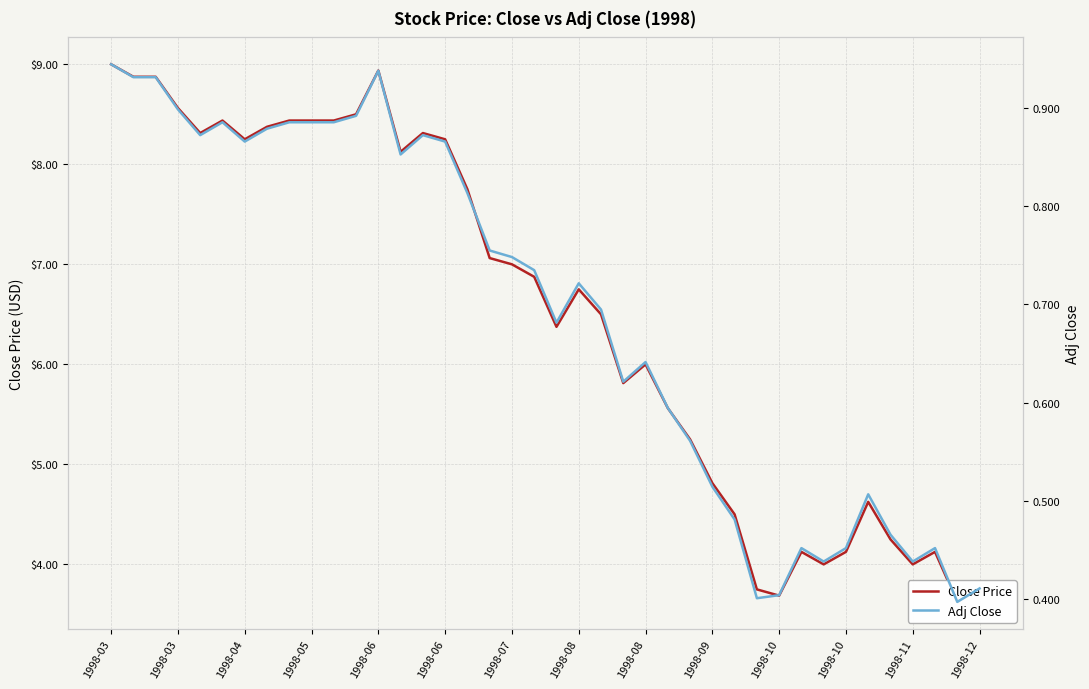

Reading left to right, transcribe all the data shown in this chart.

Close Price: 9.0	8.9	8.9	8.6	8.3	8.4	8.2	8.4	8.4	8.4	8.4	8.5	8.9	8.1	8.3	8.2	7.8	7.1	7.0	6.9	6.4	6.8	6.5	5.8	6.0	5.6	5.2	4.8	4.5	3.8	3.7	4.1	4.0	4.1	4.6	4.2	4.0	4.1	3.6	3.8
Adj Close: 0.9	0.9	0.9	0.9	0.9	0.9	0.9	0.9	0.9	0.9	0.9	0.9	0.9	0.9	0.9	0.9	0.8	0.8	0.7	0.7	0.7	0.7	0.7	0.6	0.6	0.6	0.6	0.5	0.5	0.4	0.4	0.5	0.4	0.5	0.5	0.5	0.4	0.5	0.4	0.4